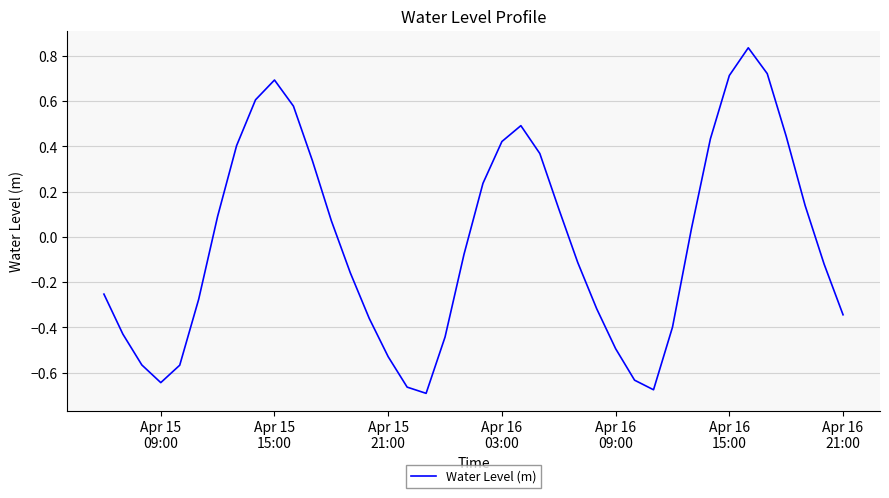

What is the difference between the maximum and minimum values?

1.5